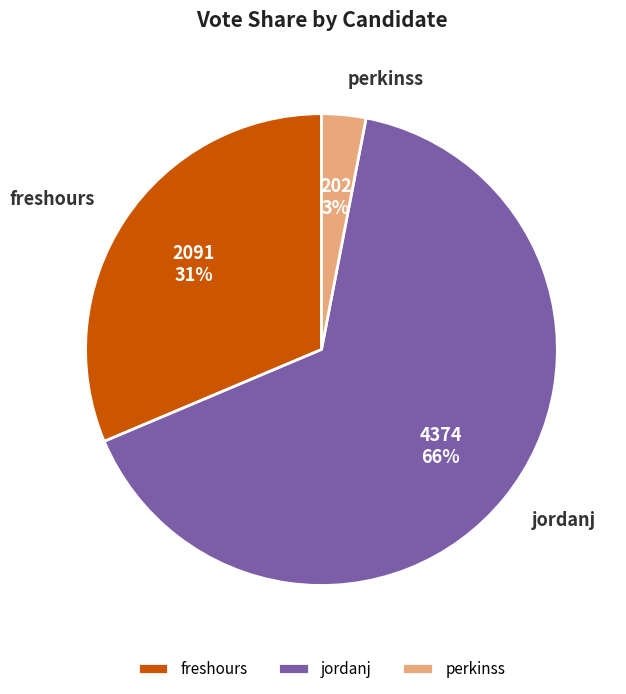

How many segments does this pie chart have?

3